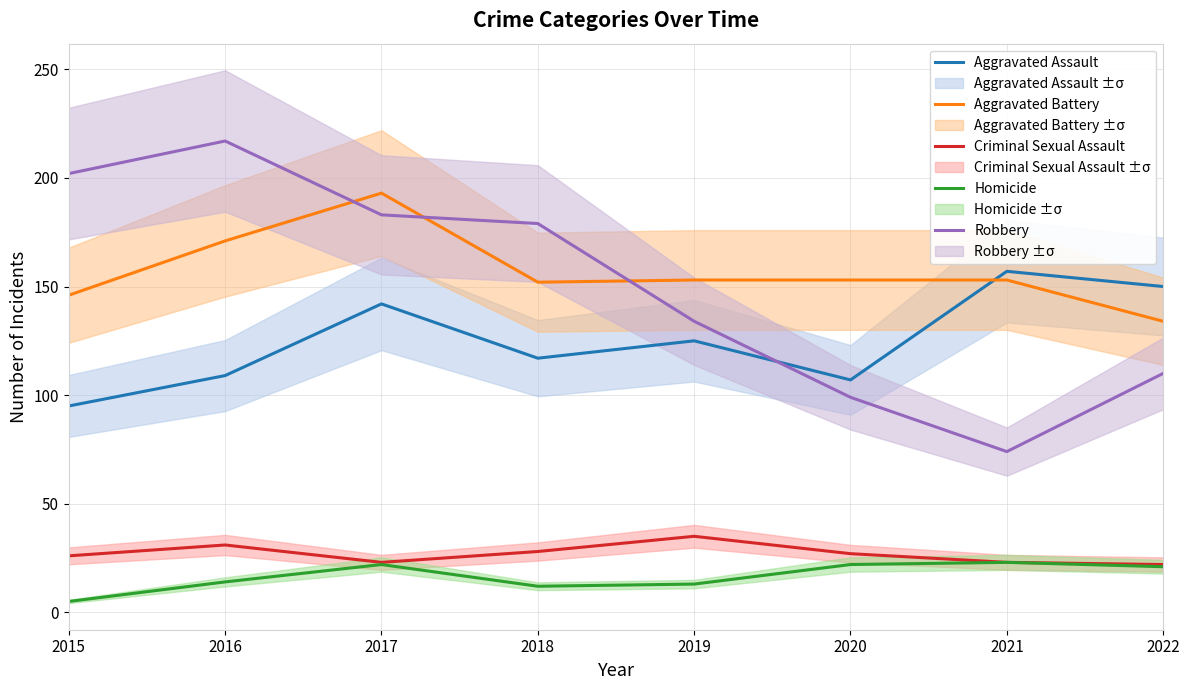

Which has a higher value, 2021 or 2018?

2021